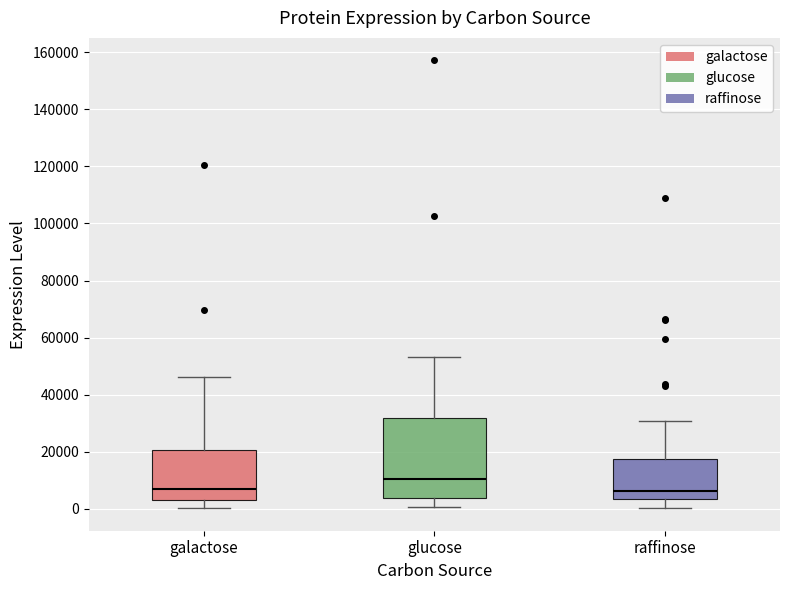

Reading left to right, transcribe this box plot: for each box, give where its median line is, the range the box spans, and where its two whiskers end, as read against the y-axis. The values are not printed on the chart, so give them approximately, as read against the axis.

galactose: median 8000, box 2000 to 20000, whiskers 0 to 46000
glucose: median 10000, box 4000 to 32000, whiskers 0 to 54000
raffinose: median 6000, box 4000 to 18000, whiskers 0 to 30000